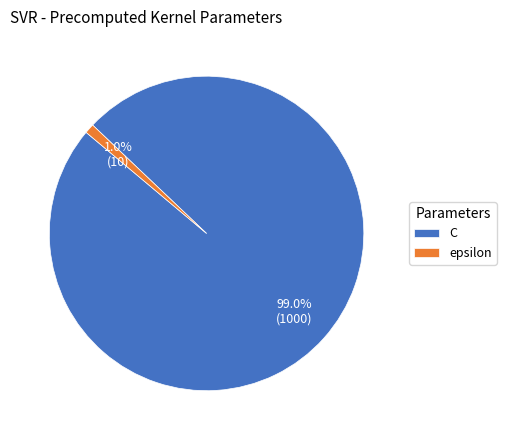

How many slices are in this pie chart?

2